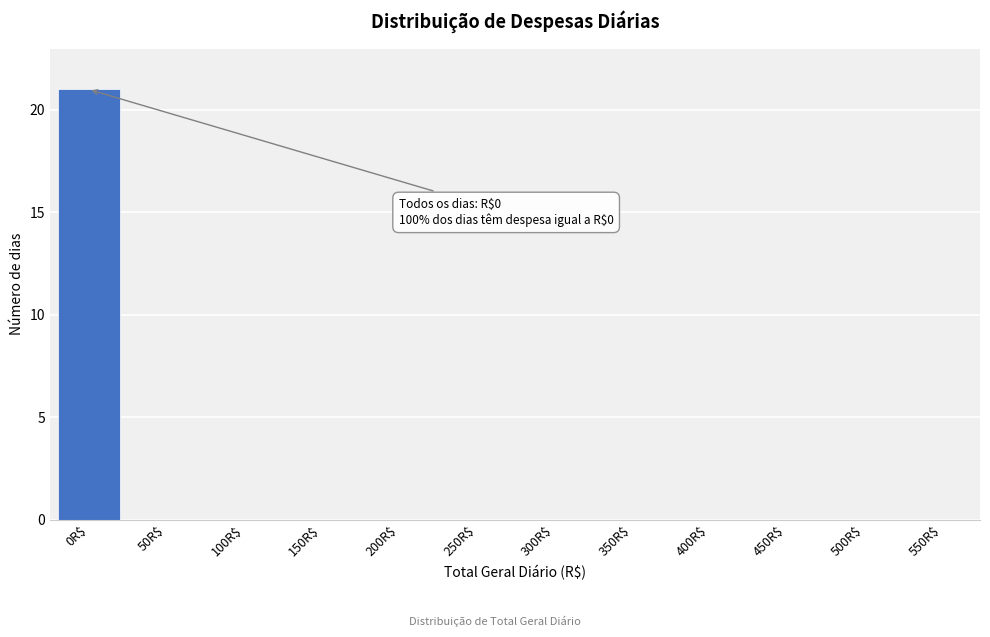

True or false: the data shows 0 at 550R$.

True